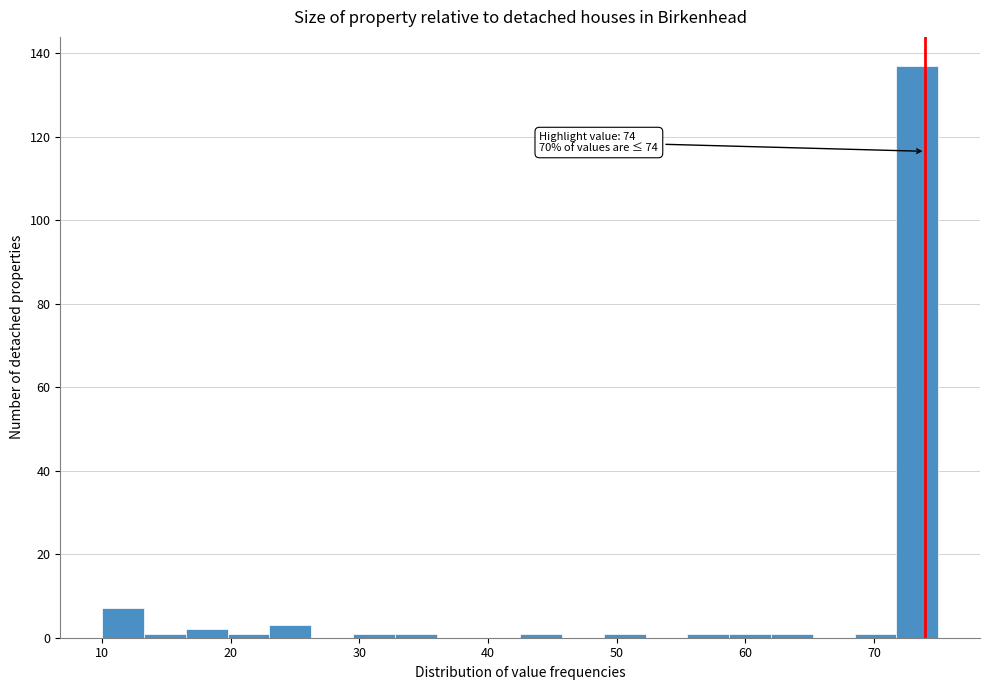

Around what value on the x-axis is the tallest bar? Give the approximate position of its centre, as read against the axis.

73